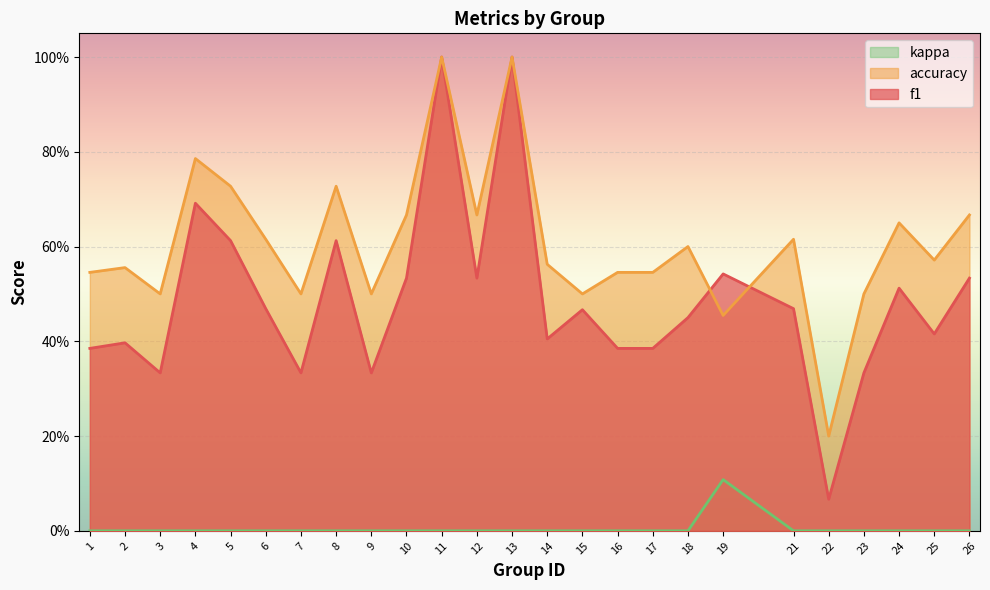

After their last crossing, which series has the higher values: f1 or accuracy?

accuracy